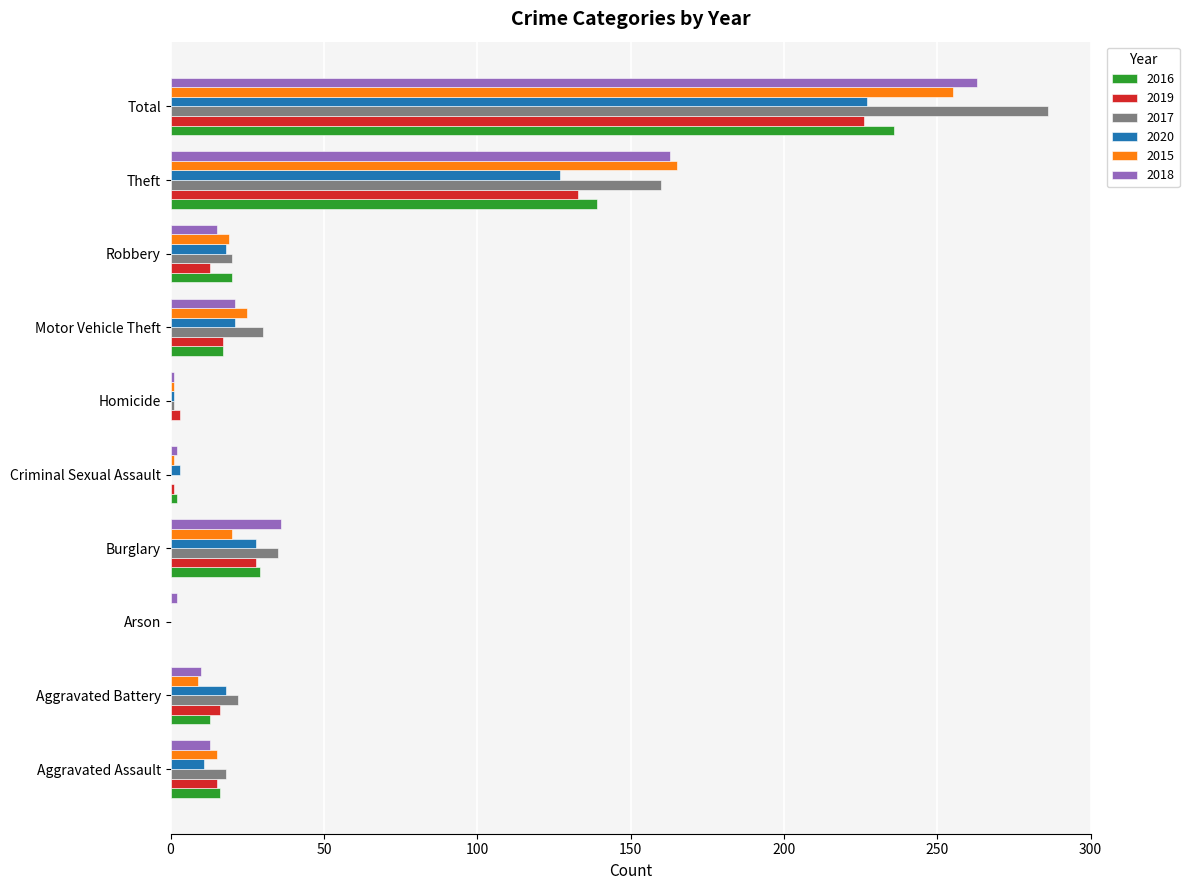

At which label is 2016 closest to 118?

Theft